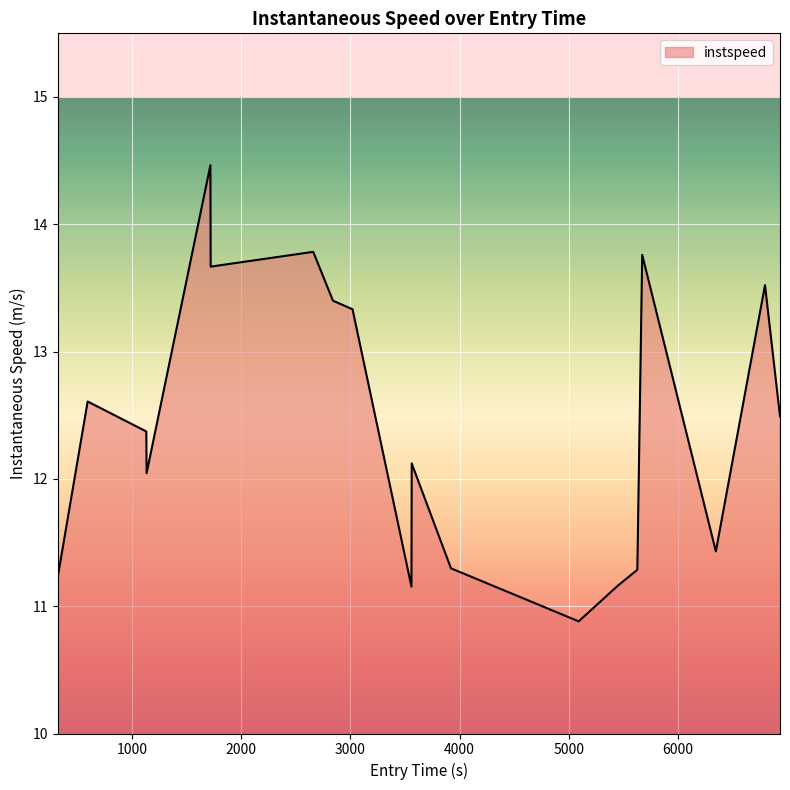

What is the minimum value shown in the chart?

10.9